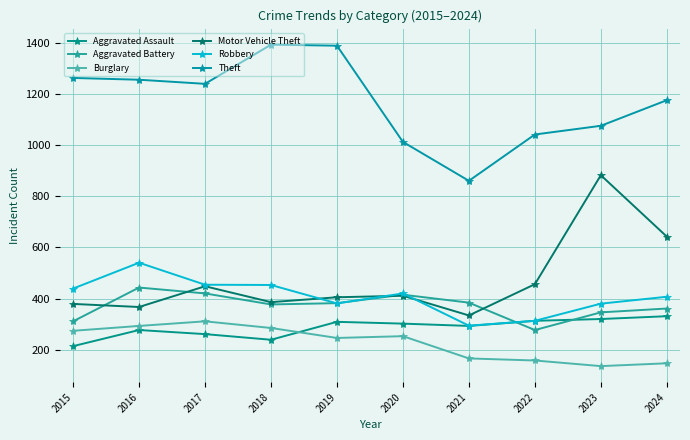

Which series has the largest total across all categories?

Theft